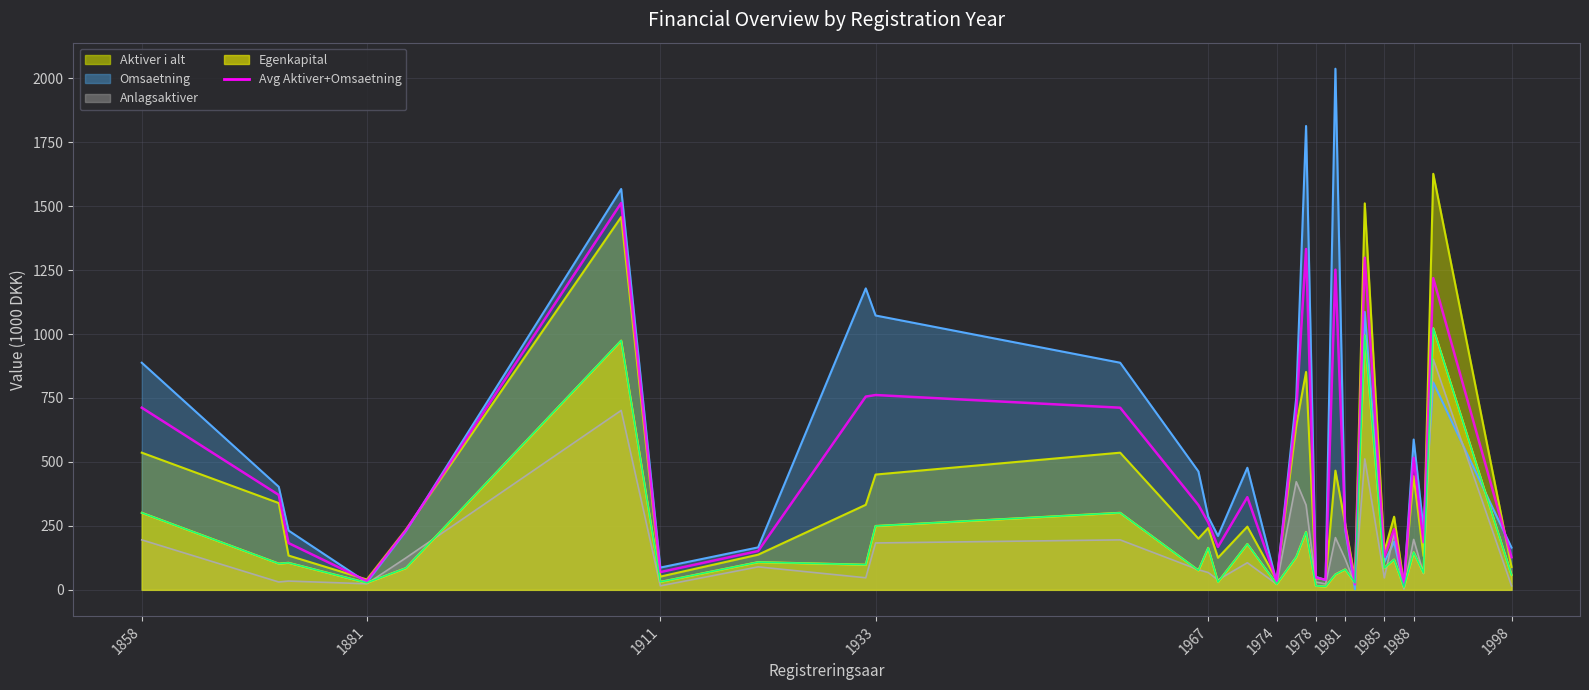

How many data points does each series have?

31